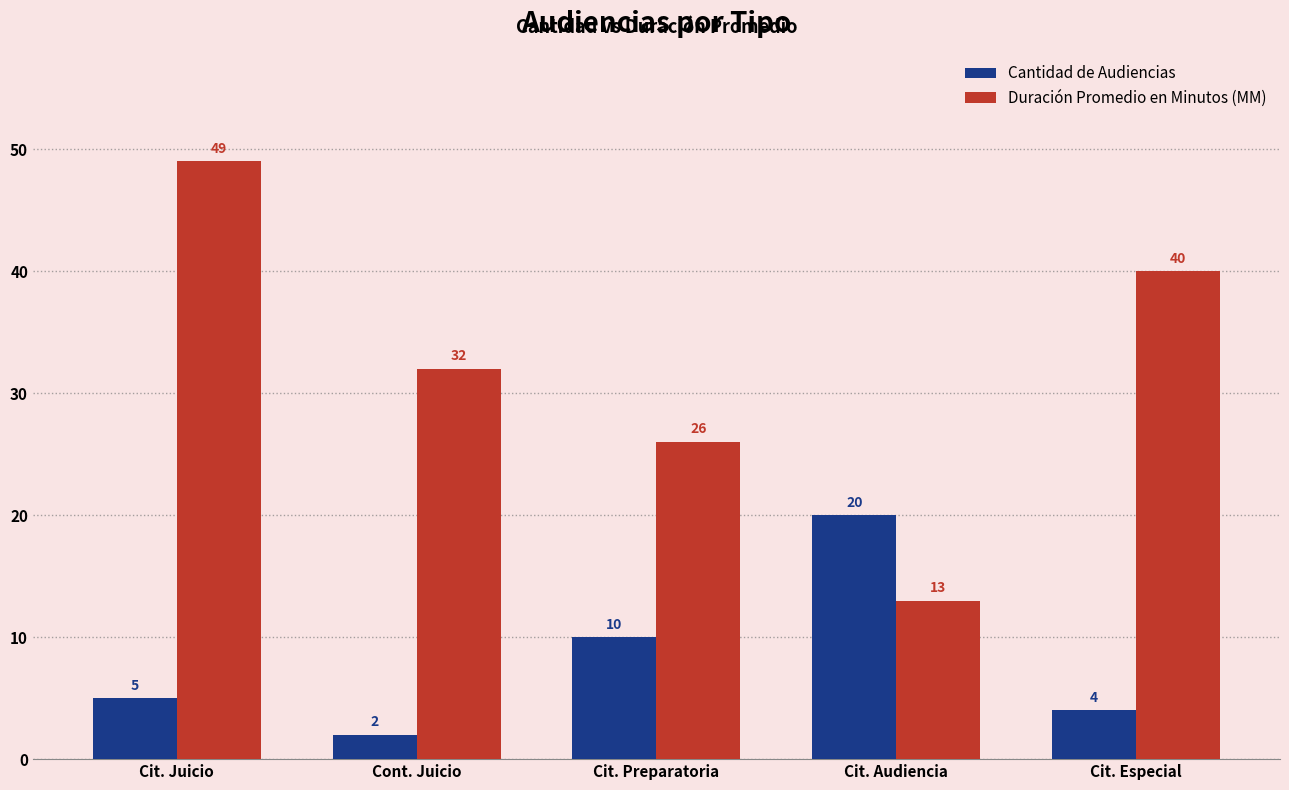

List the labels in order of Cantidad de Audiencias value, smallest first.

Cont. Juicio, Cit. Especial, Cit. Juicio, Cit. Preparatoria, Cit. Audiencia